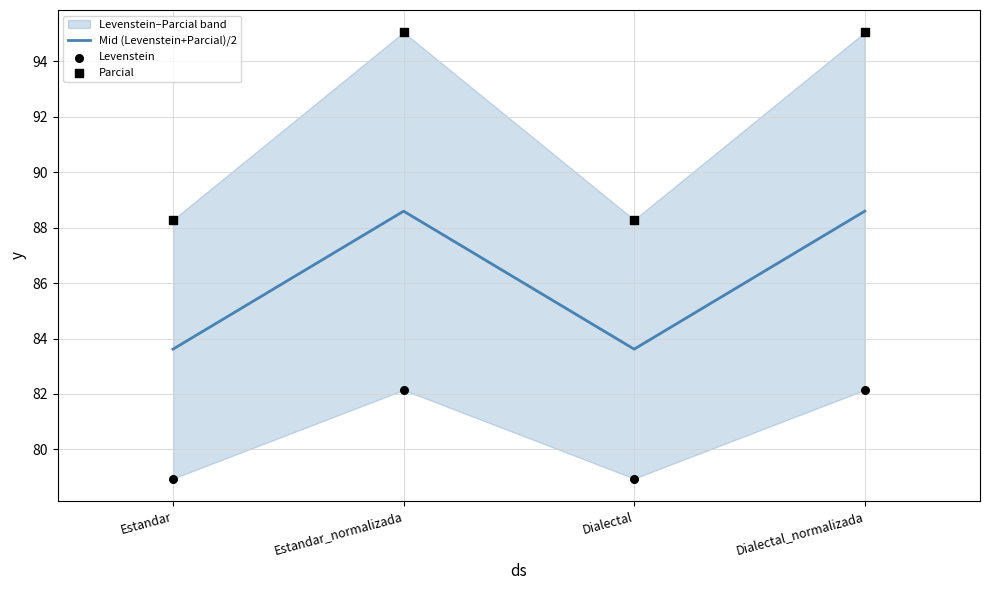

At which category is the sum across all series the highest?

Estandar_normalizada